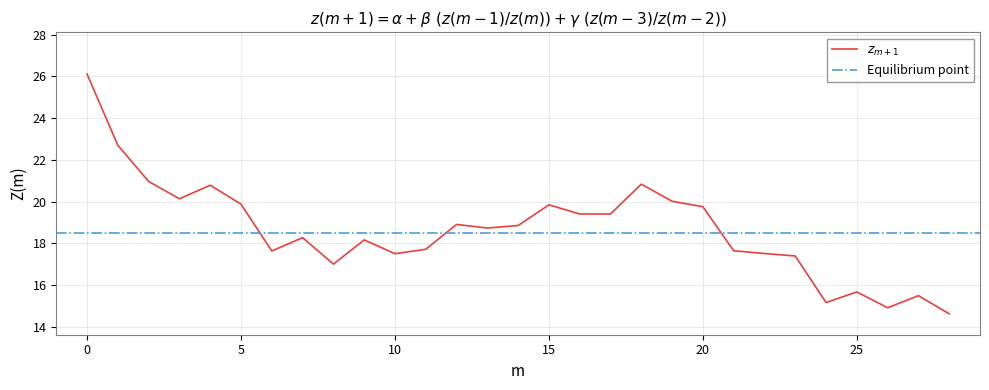

Reading right to left, transcribe all the data shown in this chart.

14.6	15.5	14.9	15.7	15.2	17.4	17.5	17.6	19.8	20.0	20.8	19.4	19.4	19.9	18.9	18.7	18.9	17.7	17.5	18.2	17.0	18.3	17.6	19.9	20.8	20.1	21.0	22.7	26.1